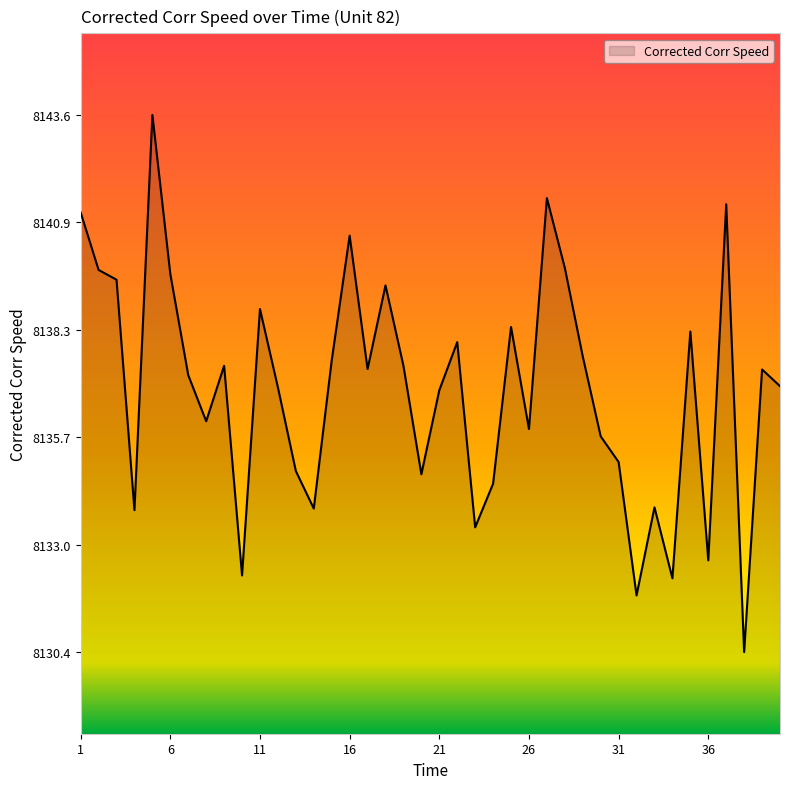

What is the difference between the maximum and minimum values?

13.2